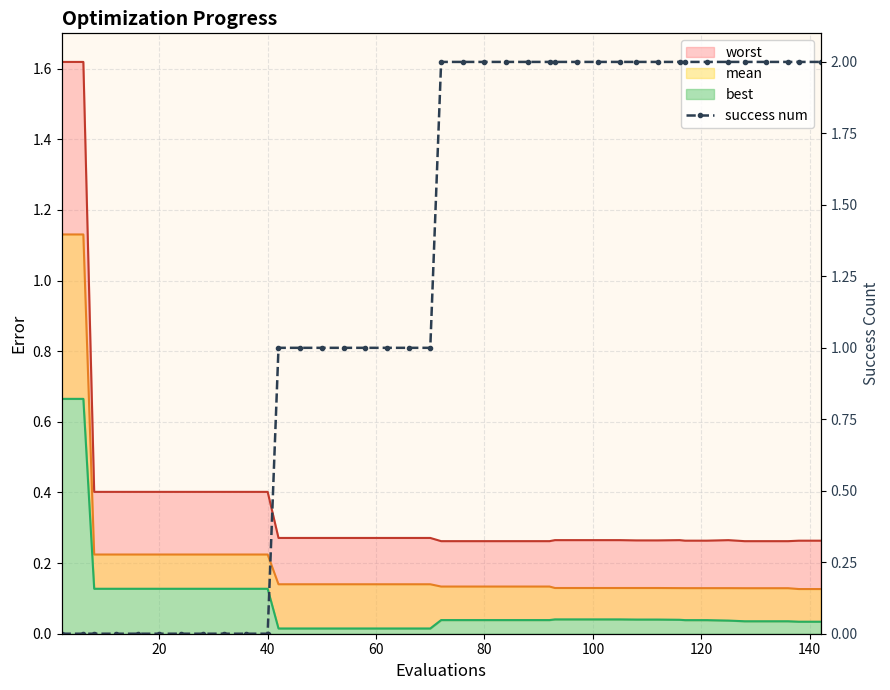

How many values are above zero?

29